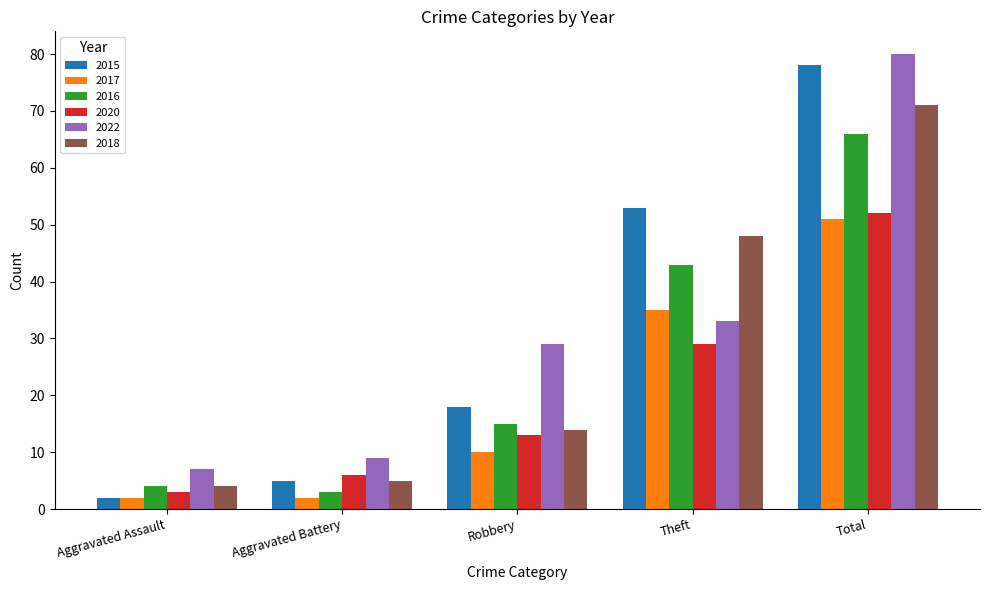

How many bars are there in each group?

6